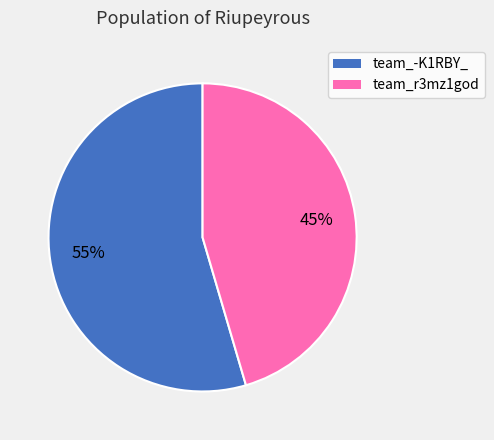

Approximately how many times larger is the value at team_r3mz1god compared to team_-K1RBY_?

0.8